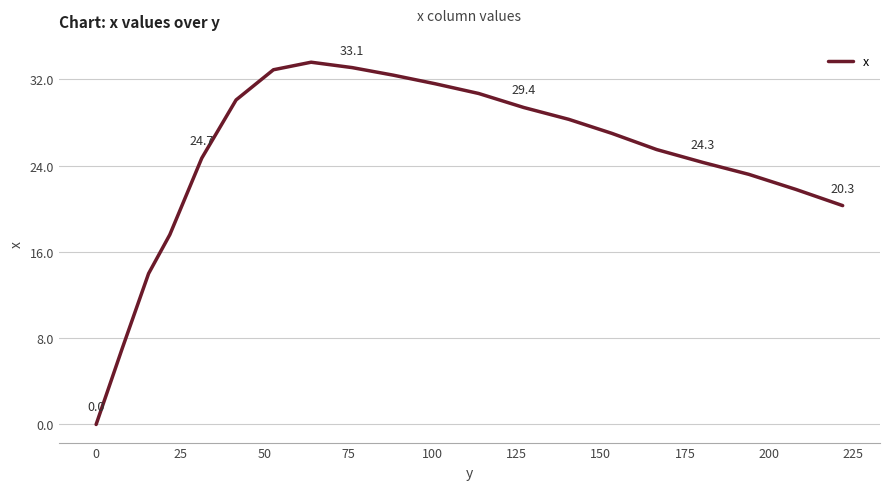

What is the difference between the maximum and minimum values?

33.6